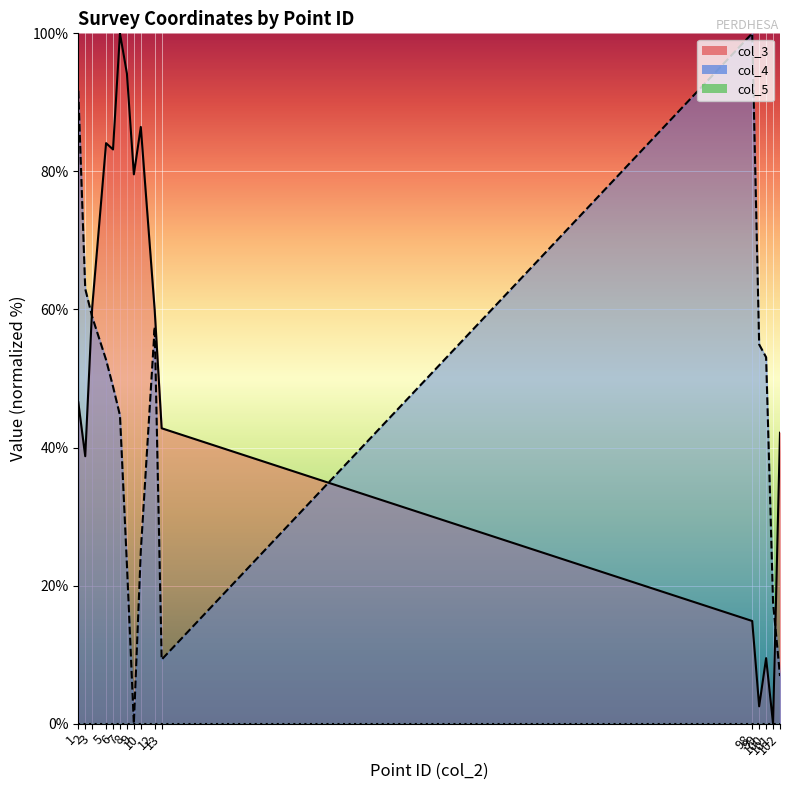

What is the total value across all series at 3?

119.2